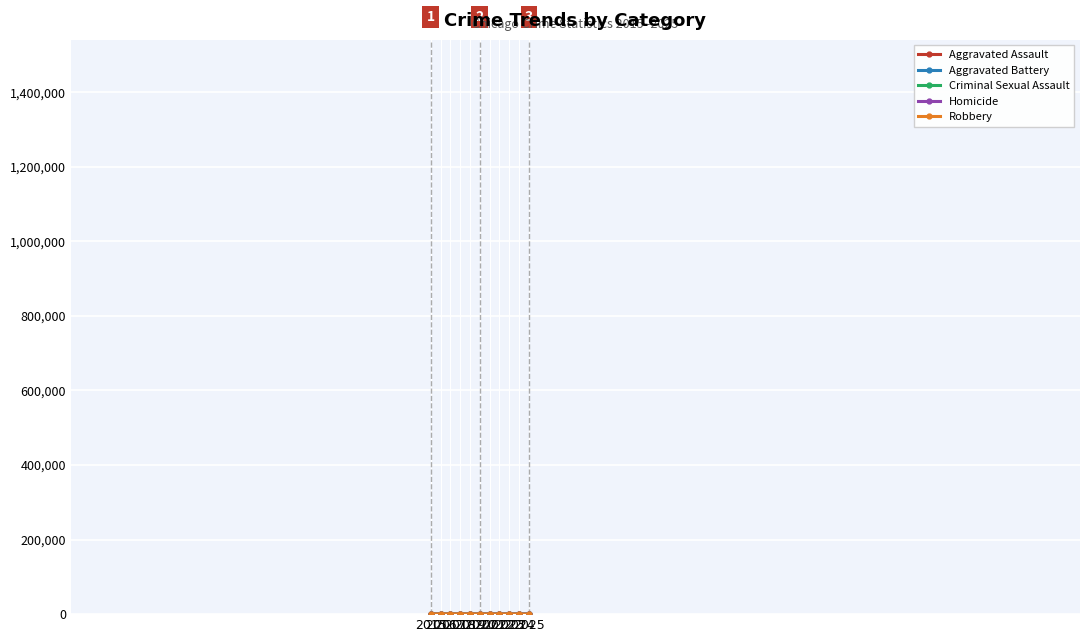

How many lines are shown in the chart?

5